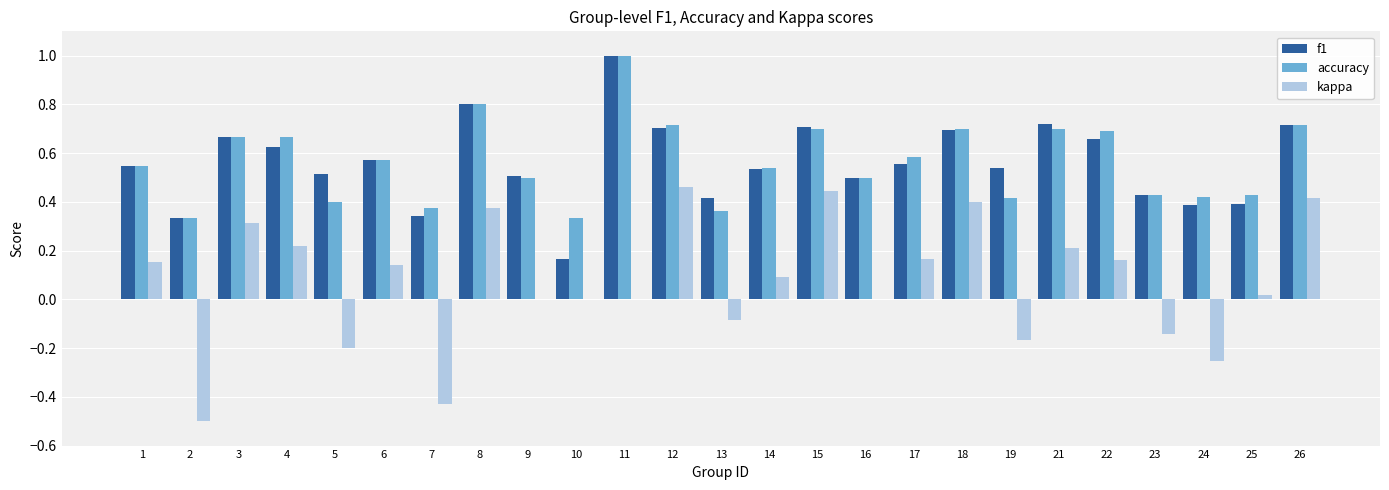

What is the sum of all accuracy values?

14.1